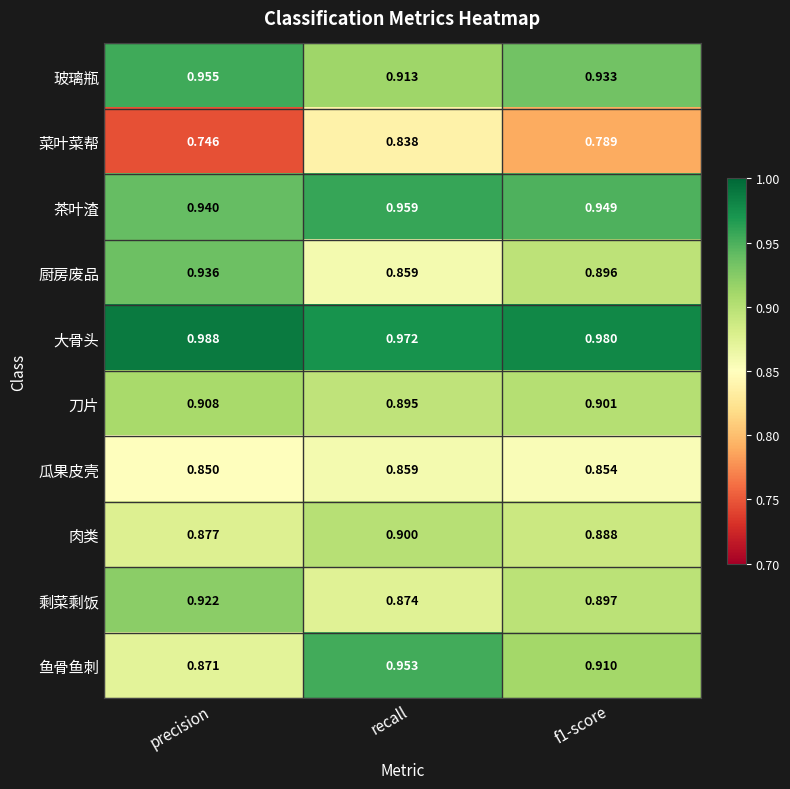

At which category does the chart reach its minimum across all series?

precision